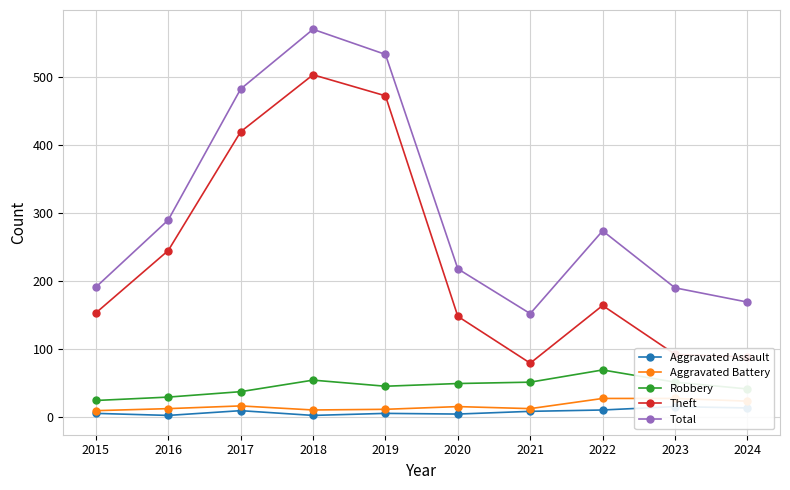

What is the minimum value shown in the chart?

2